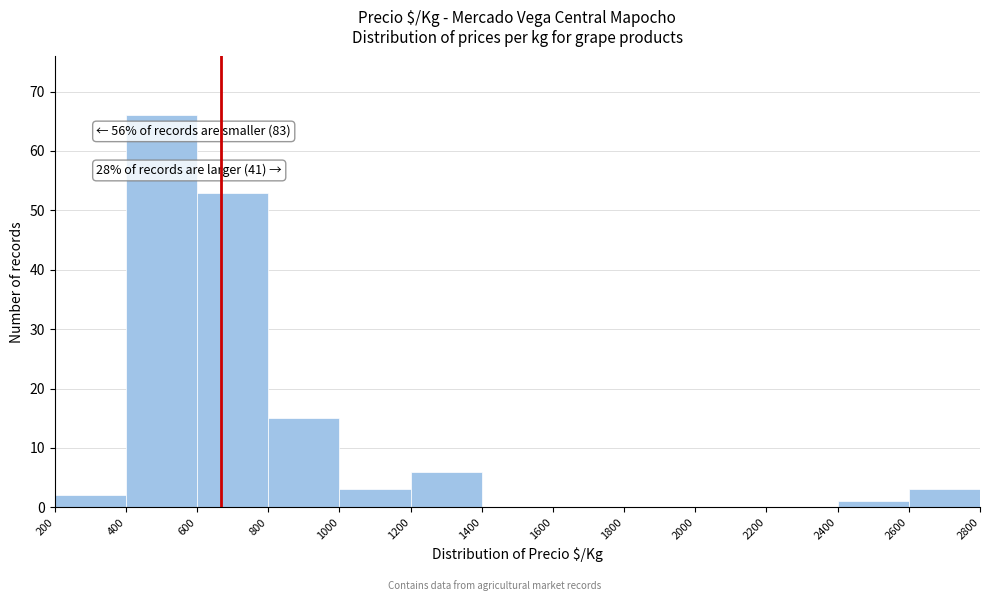

Over which range of the x-axis is the bar tallest?

400 to 600